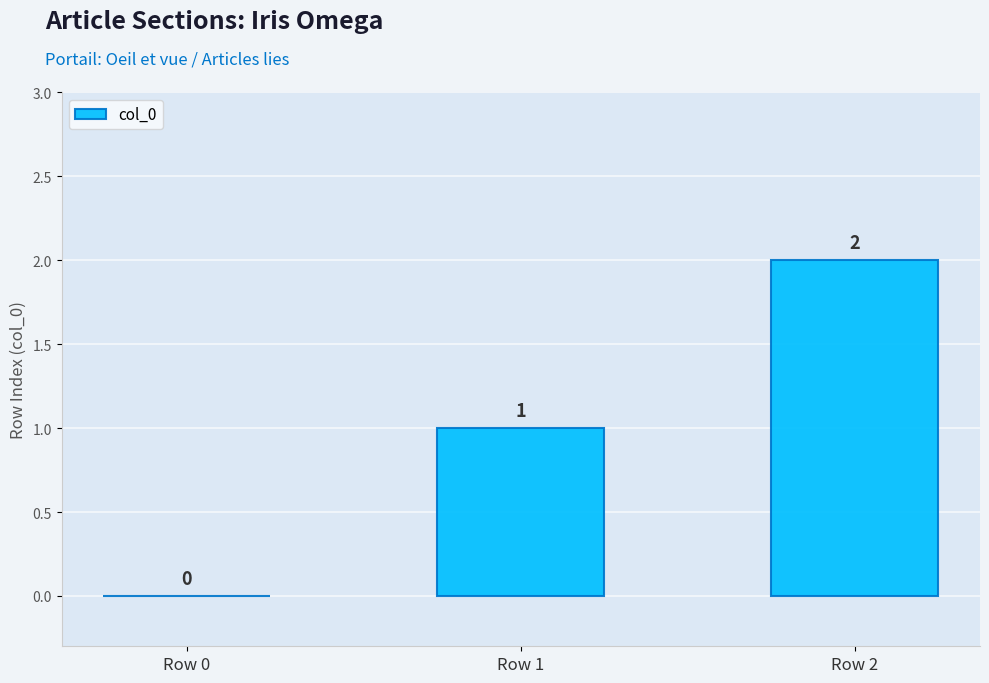

What is the change in value from Row 1 to Row 2?

+1